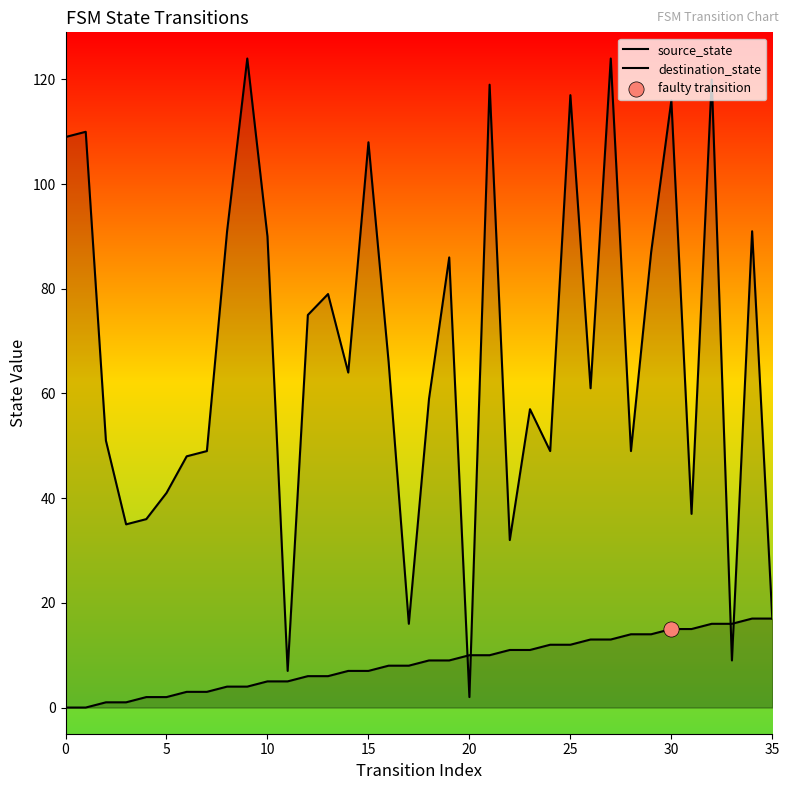

At which category is the sum across all series the highest?

27